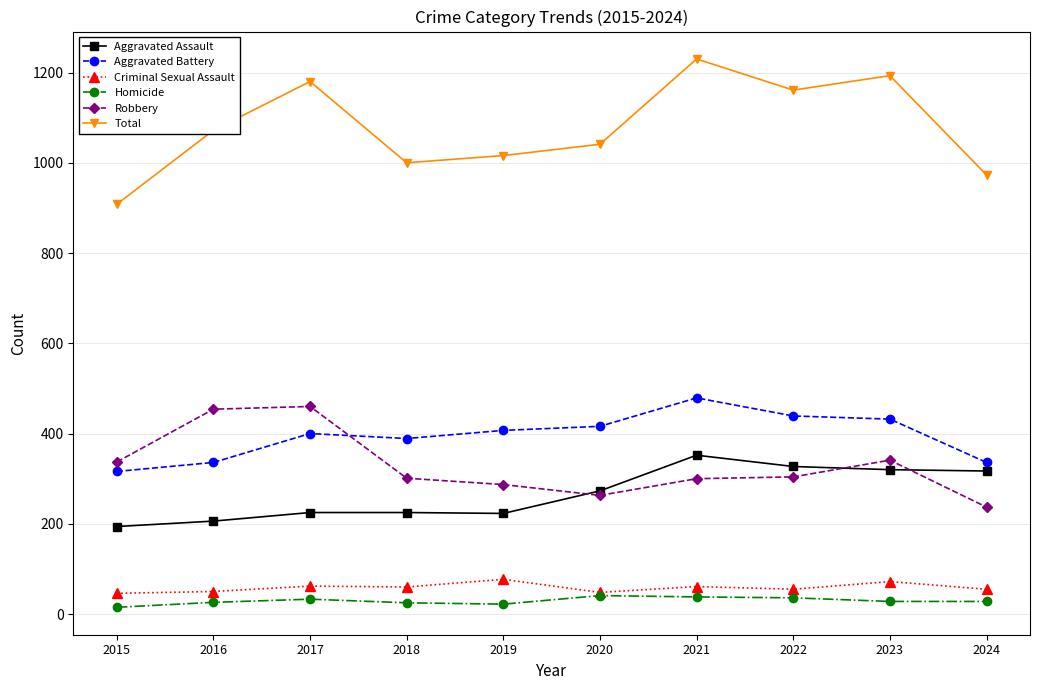

True or false: Total has more than 1 interior local peaks.

True